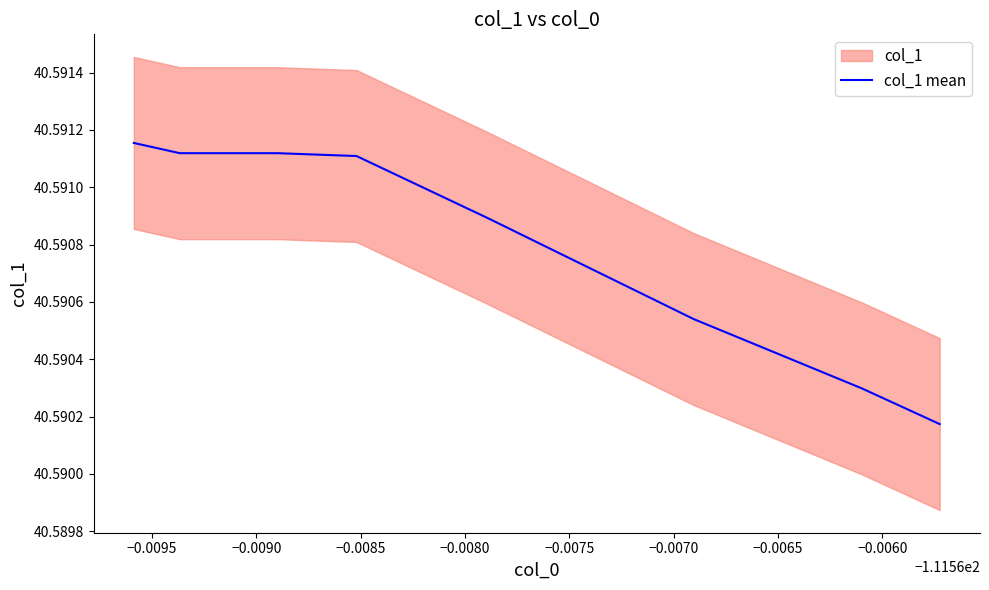

Count the values in the range 40 to 41.

8